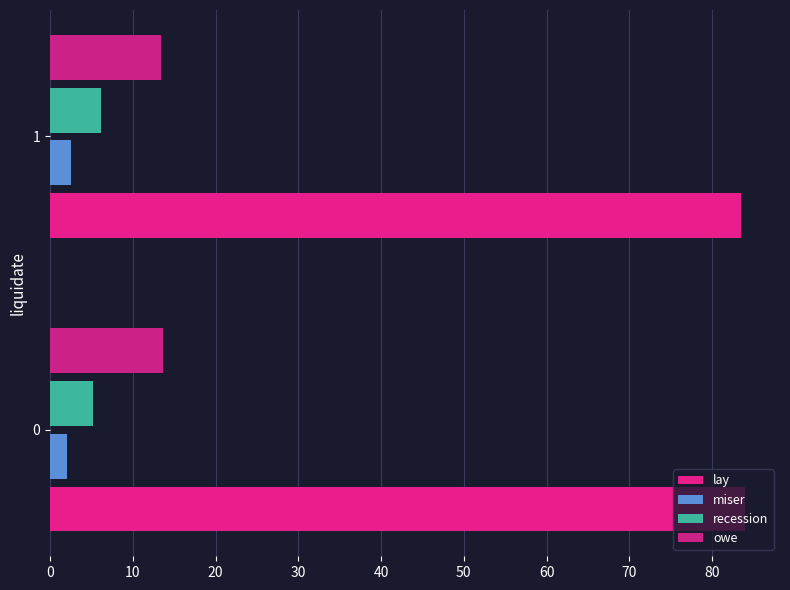

What is the spread (max minus min) of values at 0?

81.9